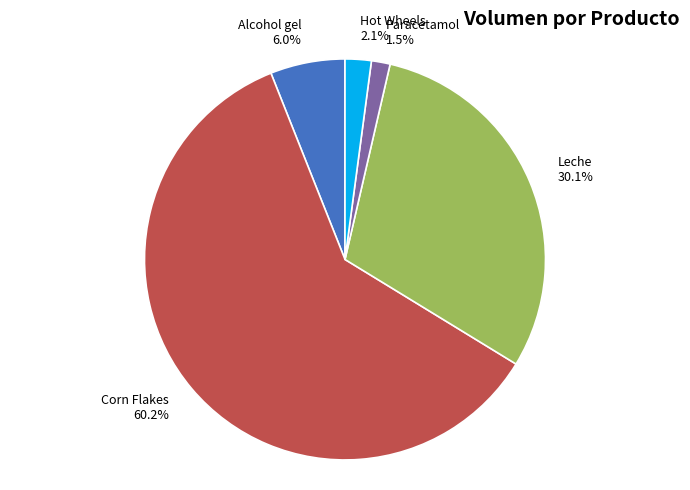

Which category has the smallest portion of the pie?

Paracetamol